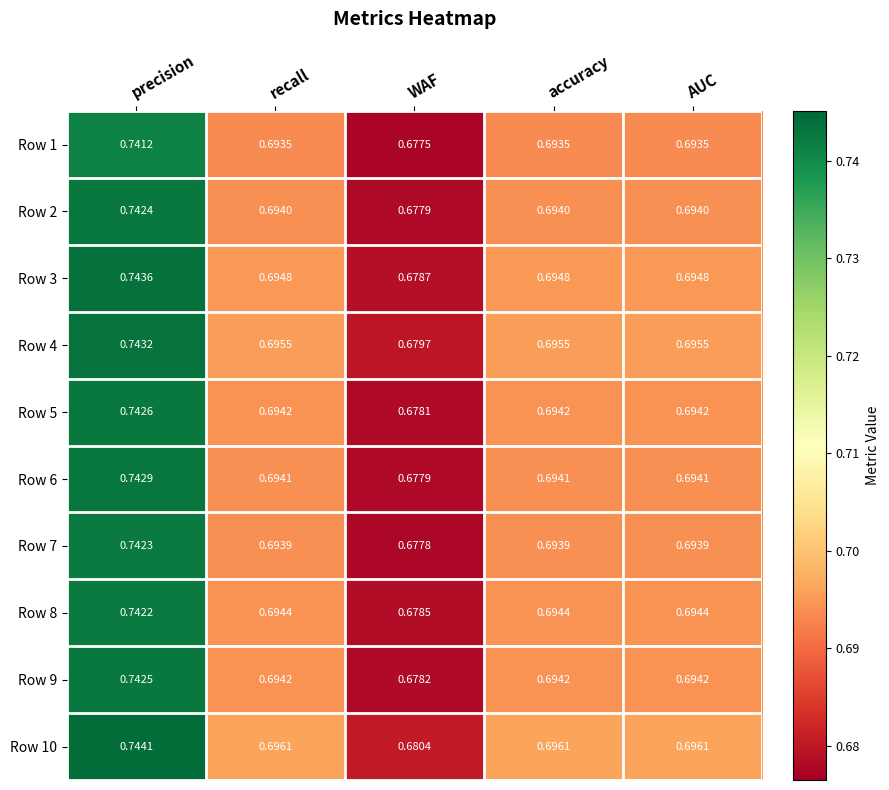

At which category is the sum across all series the highest?

precision